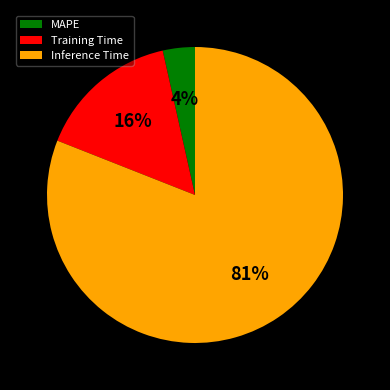

To the nearest percent, what percentage of the pie is MAPE?

4%